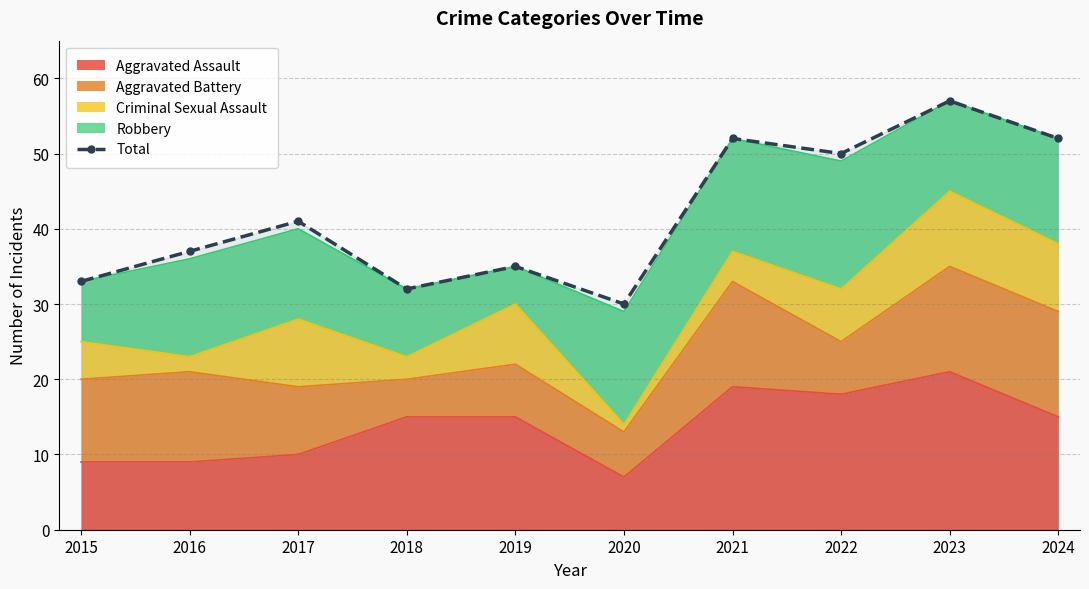

Is it true that the value at 2024 is 52?

True